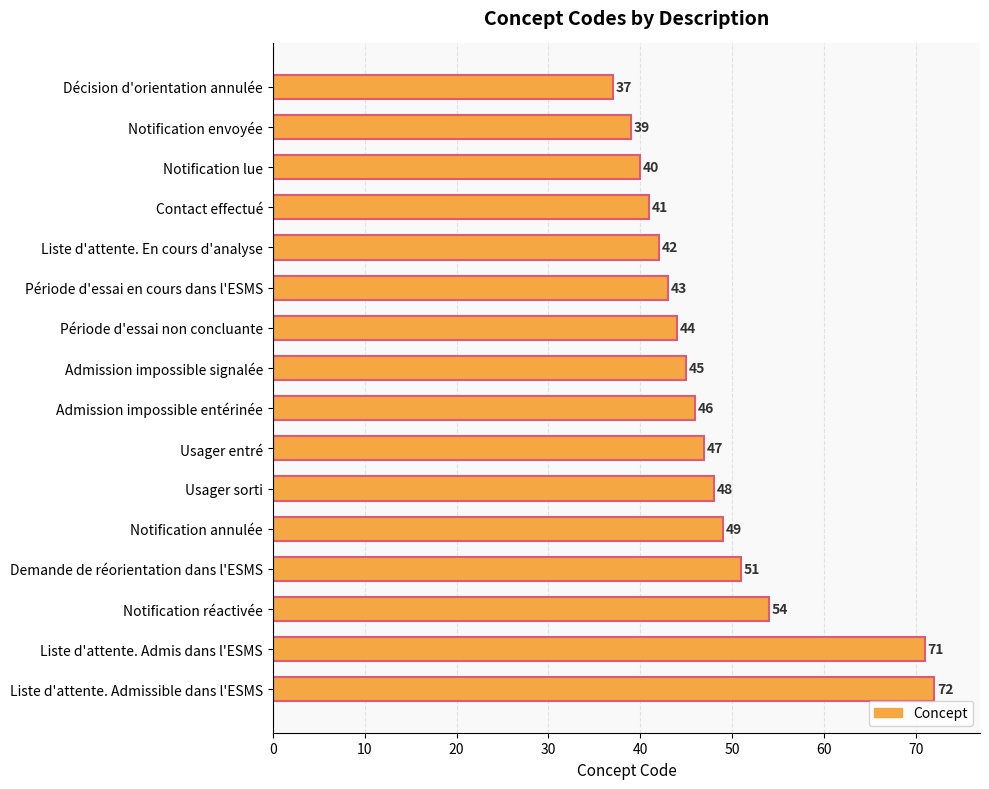

List the labels in order of value, largest first.

Liste d'attente. Admissible dans l'ESMS, Liste d'attente. Admis dans l'ESMS, Notification réactivée, Demande de réorientation dans l'ESMS, Notification annulée, Usager sorti, Usager entré, Admission impossible entérinée, Admission impossible signalée, Période d'essai non concluante, Période d'essai en cours dans l'ESMS, Liste d'attente. En cours d'analyse, Contact effectué, Notification lue, Notification envoyée, Décision d'orientation annulée